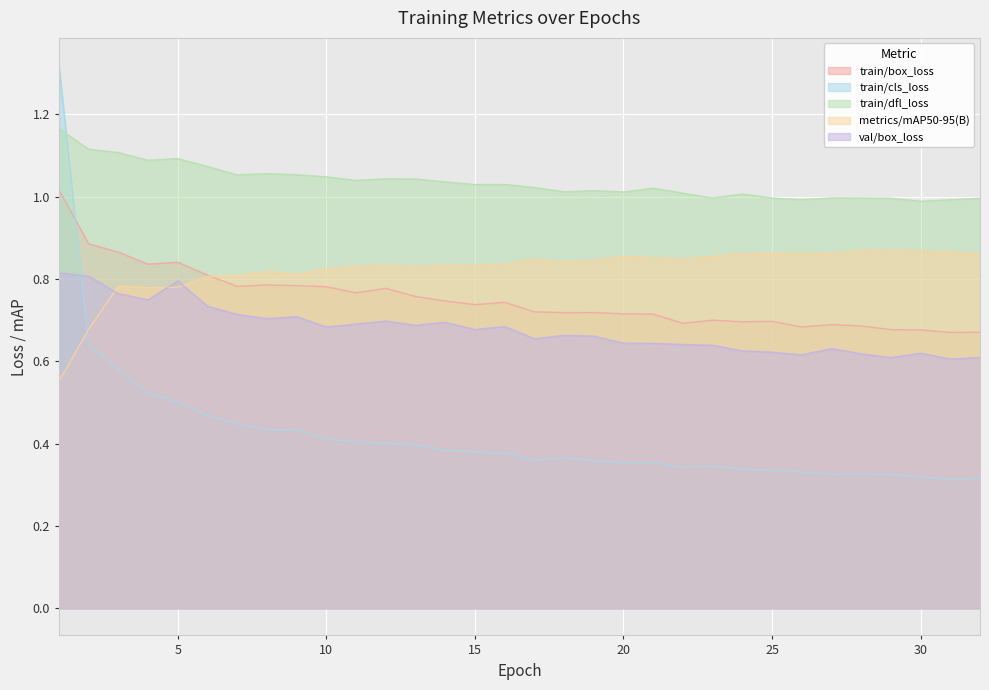

Reading left to right, extract all data points from this chart.

train/box_loss: 1.0	0.9	0.9	0.8	0.8	0.8	0.8	0.8	0.8	0.8	0.8	0.8	0.8	0.7	0.7	0.7	0.7	0.7	0.7	0.7	0.7	0.7	0.7	0.7	0.7	0.7	0.7	0.7	0.7	0.7	0.7	0.7
train/cls_loss: 1.3	0.6	0.6	0.5	0.5	0.5	0.4	0.4	0.4	0.4	0.4	0.4	0.4	0.4	0.4	0.4	0.4	0.4	0.4	0.4	0.4	0.3	0.3	0.3	0.3	0.3	0.3	0.3	0.3	0.3	0.3	0.3
train/dfl_loss: 1.2	1.1	1.1	1.1	1.1	1.1	1.1	1.1	1.1	1.0	1.0	1.0	1.0	1.0	1.0	1.0	1.0	1.0	1.0	1.0	1.0	1.0	1.0	1.0	1.0	1.0	1.0	1.0	1.0	1.0	1.0	1.0
metrics/mAP50-95(B): 0.6	0.7	0.8	0.8	0.8	0.8	0.8	0.8	0.8	0.8	0.8	0.8	0.8	0.8	0.8	0.8	0.8	0.8	0.8	0.9	0.9	0.8	0.9	0.9	0.9	0.9	0.9	0.9	0.9	0.9	0.9	0.9
val/box_loss: 0.8	0.8	0.8	0.7	0.8	0.7	0.7	0.7	0.7	0.7	0.7	0.7	0.7	0.7	0.7	0.7	0.7	0.7	0.7	0.6	0.6	0.6	0.6	0.6	0.6	0.6	0.6	0.6	0.6	0.6	0.6	0.6